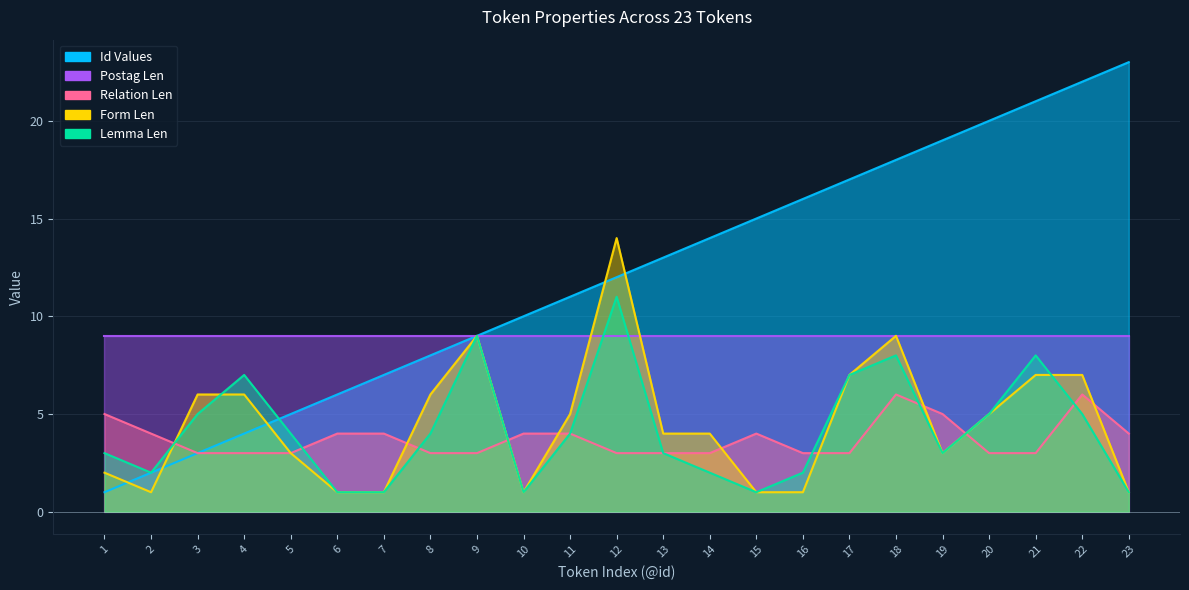

At which label is lemma_len closest to 6?

3